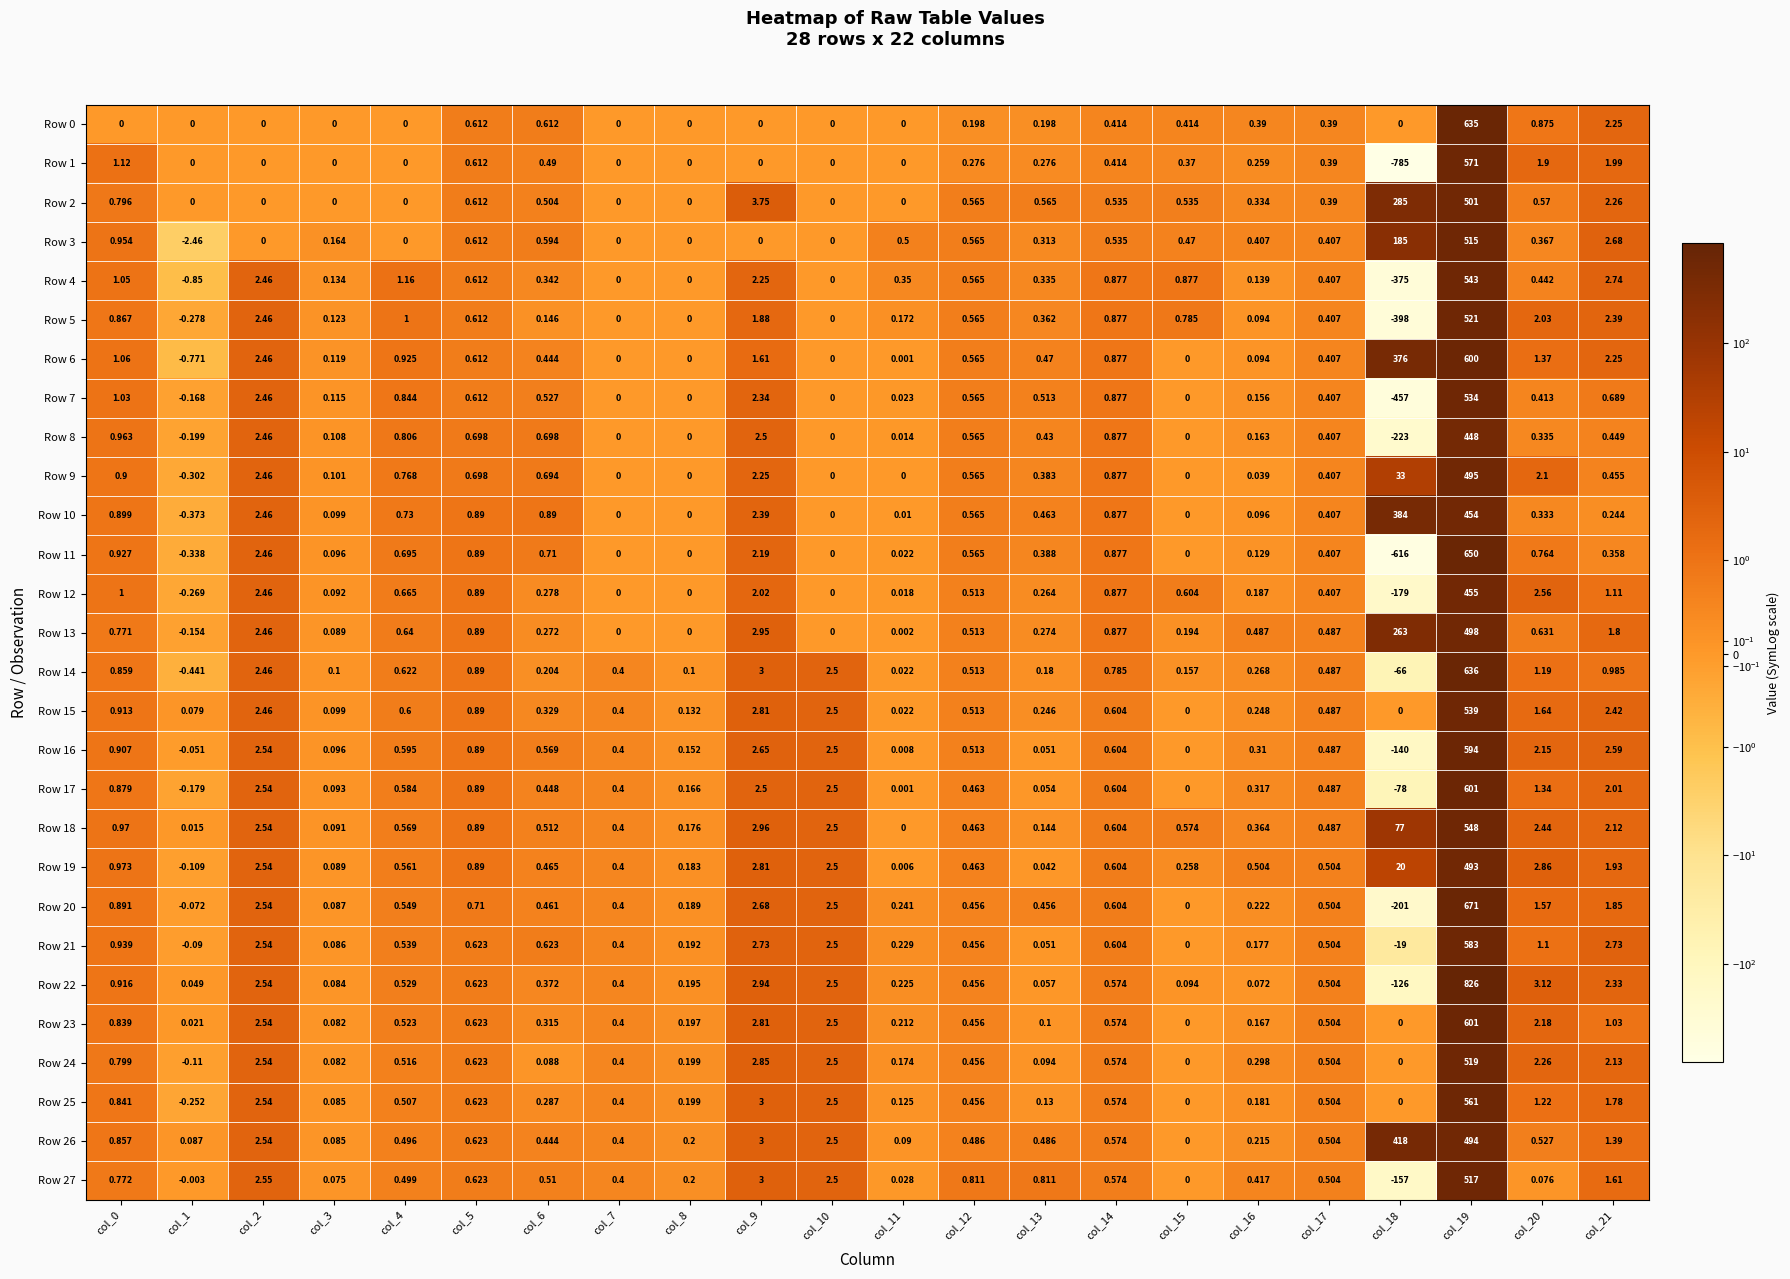

Is the value of Row 25 at col_16 greater than the value of Row 15 at col_9?

No